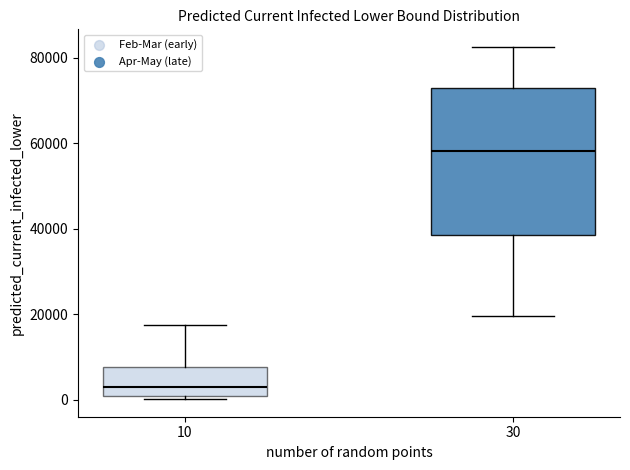

Comparing the boxes themselves (not the whiskers), which one is the tallest?

30